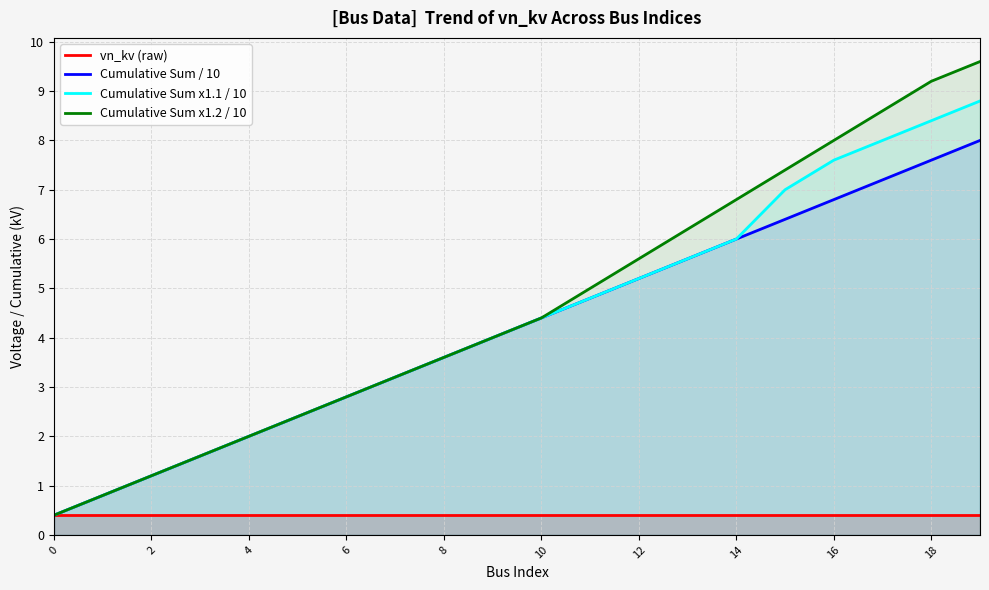

Is the value of Cumulative Sum / 10 at 6 greater than the value of Cumulative Sum x1.1 / 10 at 8?

No